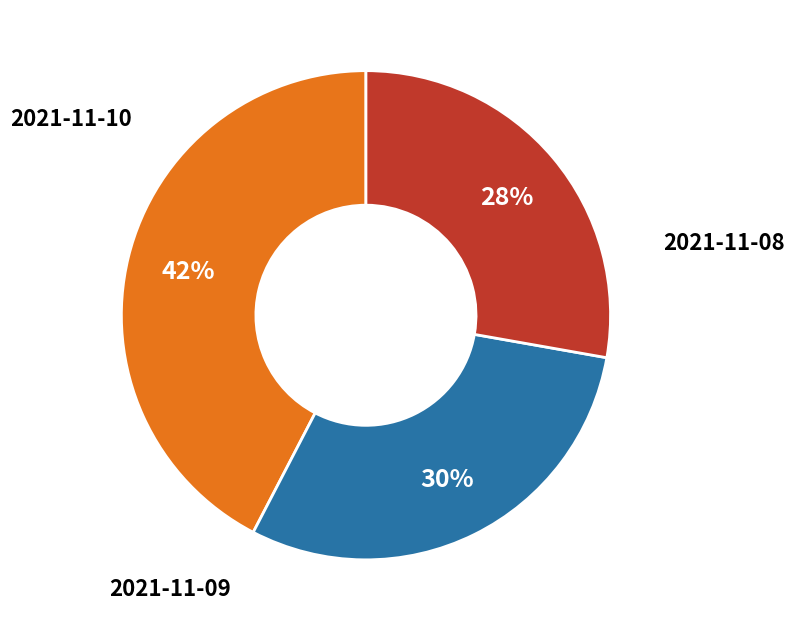

To the nearest percent, what is the average slice percentage?

33%